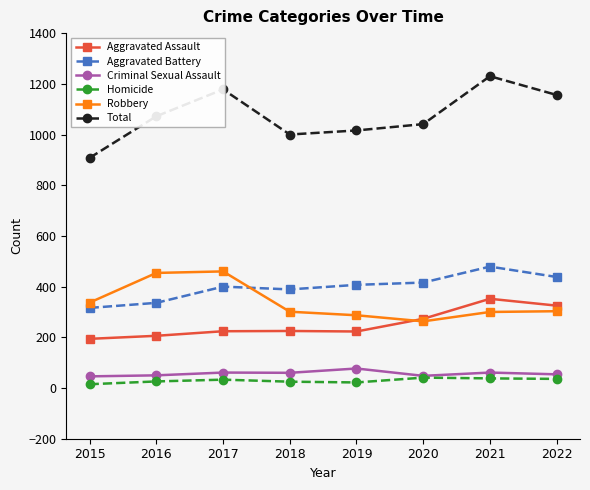

Where is the first local maximum for Total?

2017